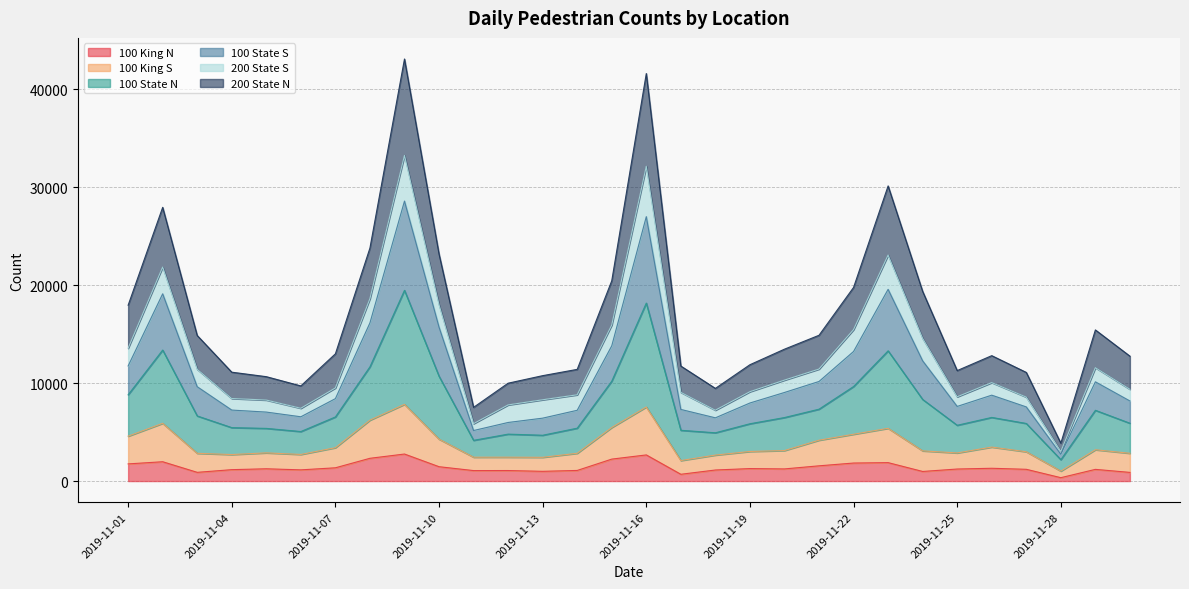

What is the spread (max minus min) of values at 2019-11-16?

38918